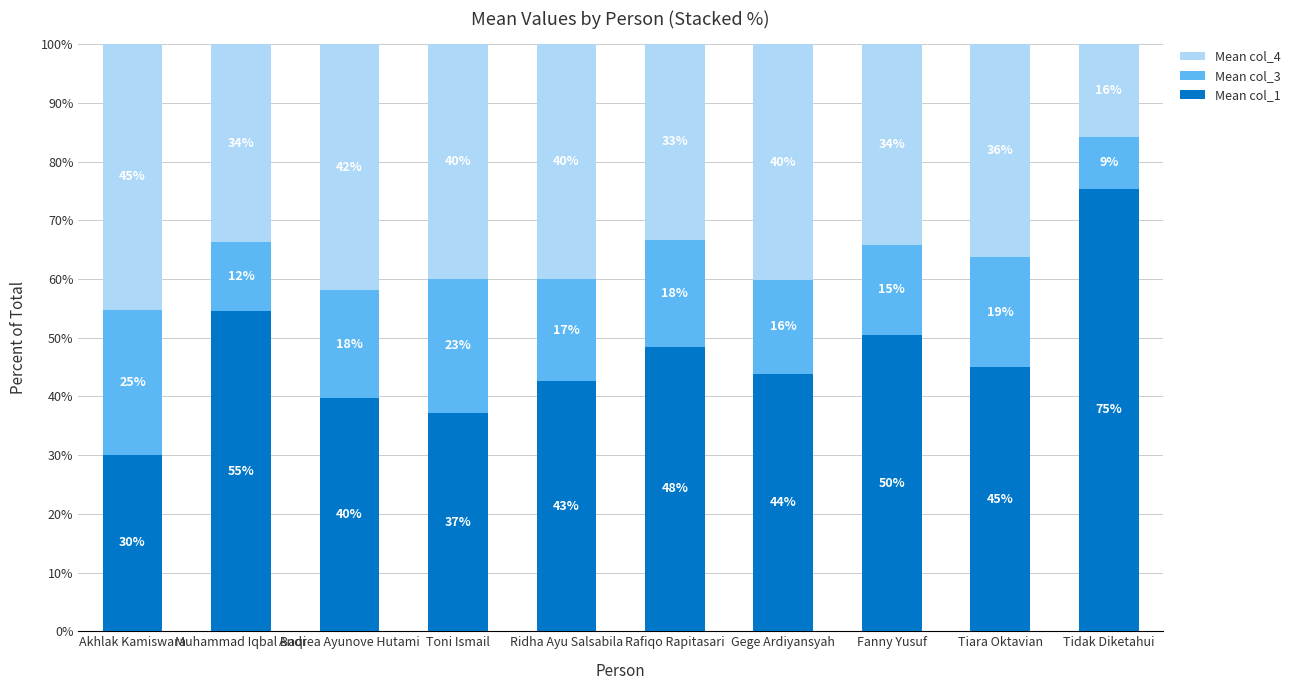

The Mean col_4 series shows 40.1 at Ridha Ayu Salsabila. True or false?

True